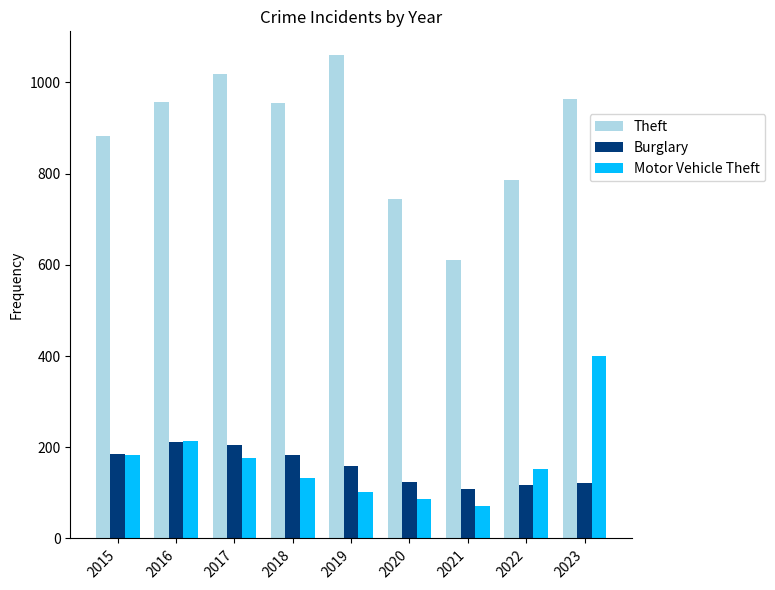

What is the value of the Theft bar at the 1st from the left?

882